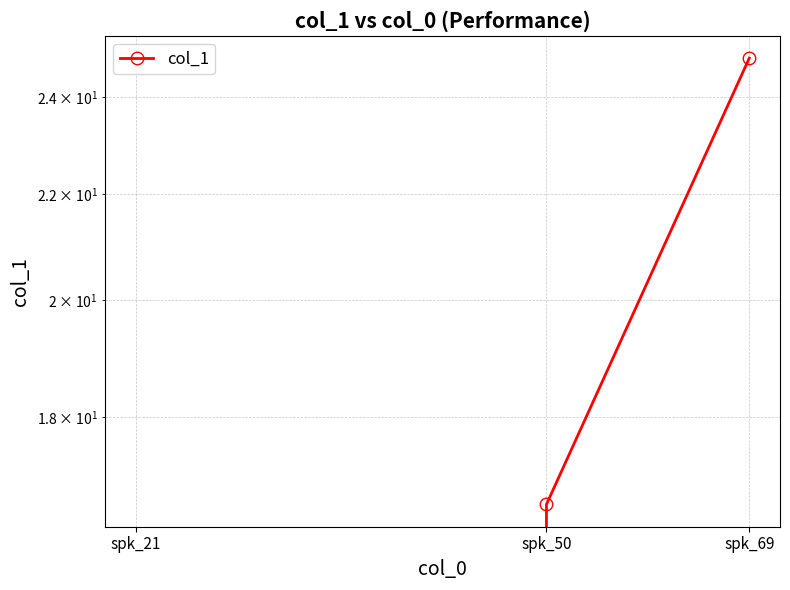

How many distinct data groups are displayed?

1